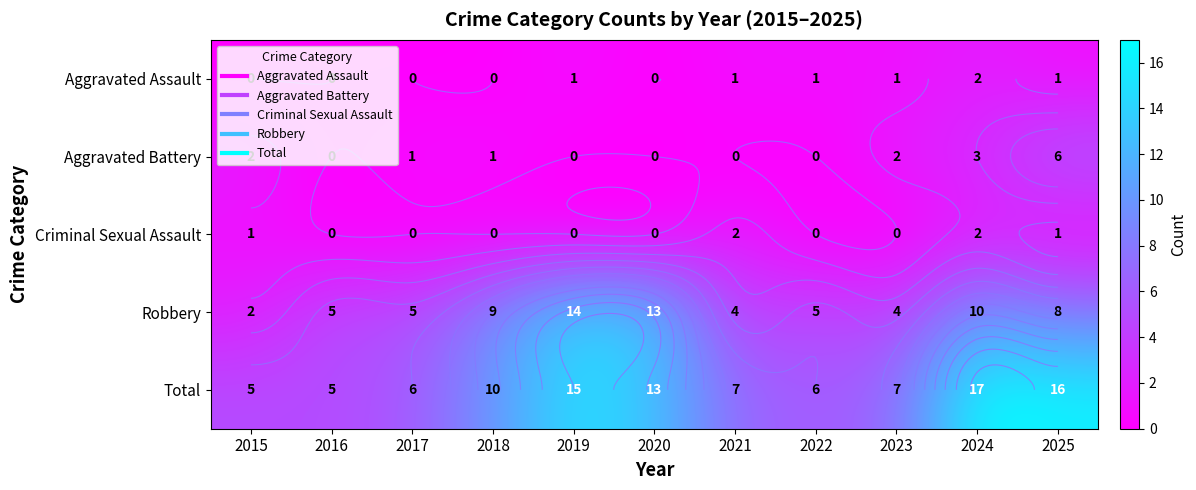

What is the sum of all Aggravated Battery values?

15